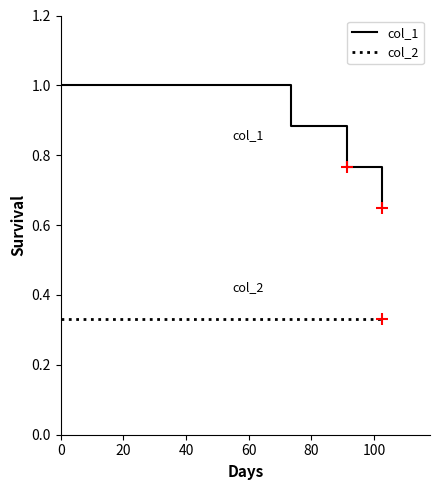

Rank the series by their average value, from lowest to highest.

col_2, col_1